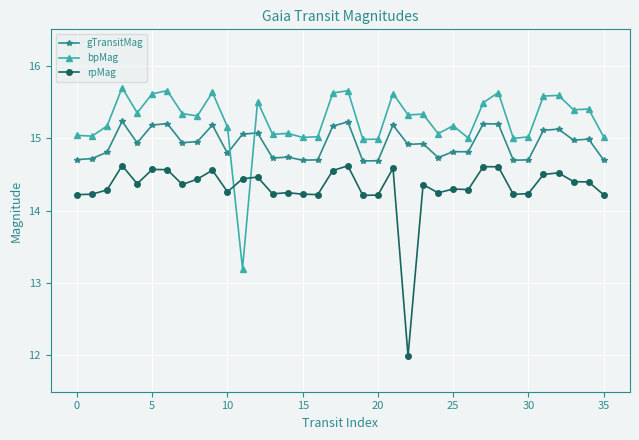

True or false: gTransitMag and rpMag cross at least once.

False